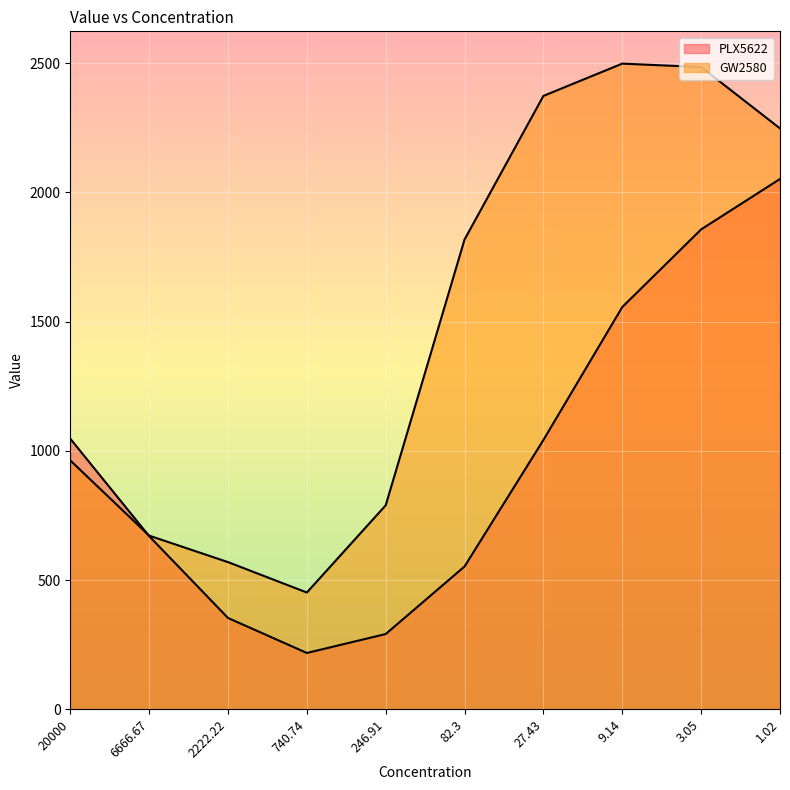

What position from the left is 3.05?

9